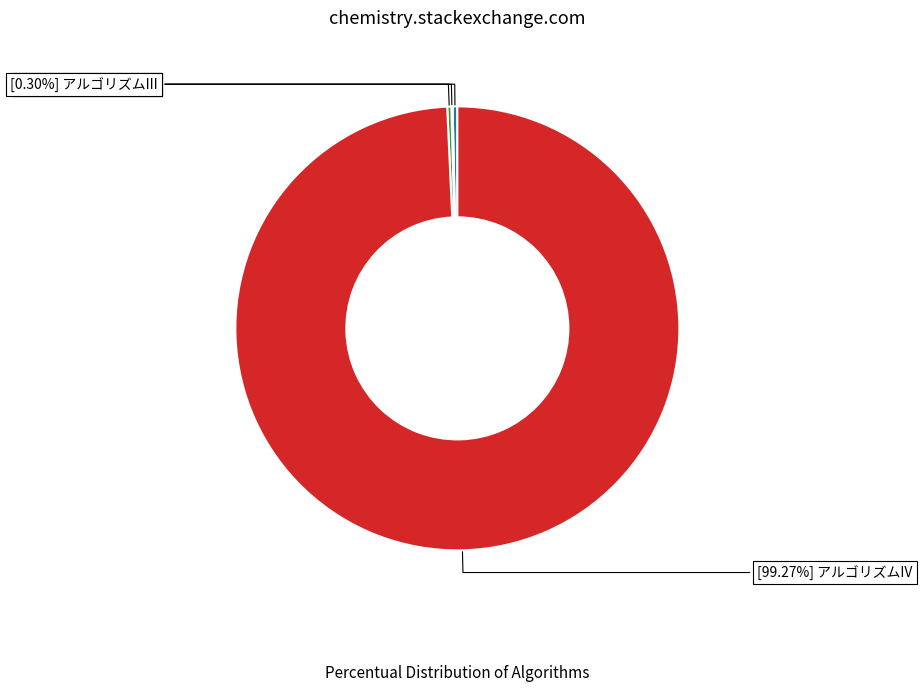

Is there a majority slice in this chart?

Yes